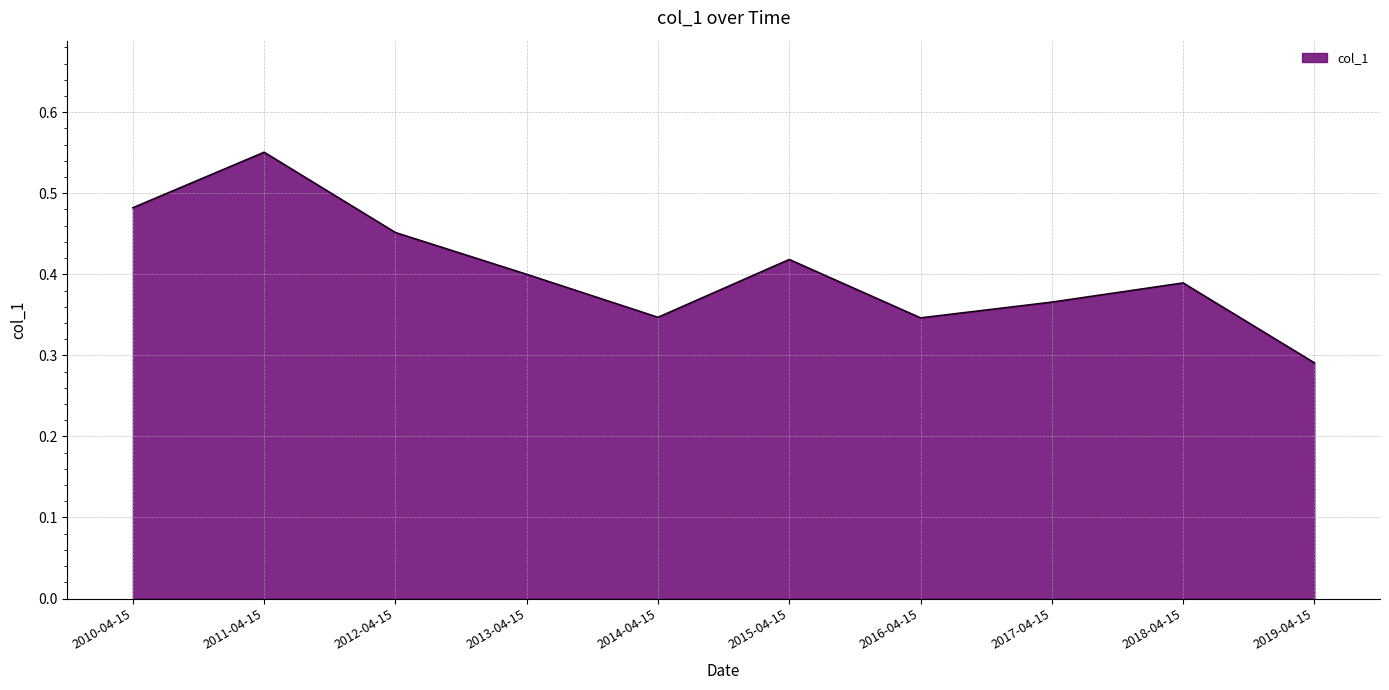

How many lines are shown in the chart?

1